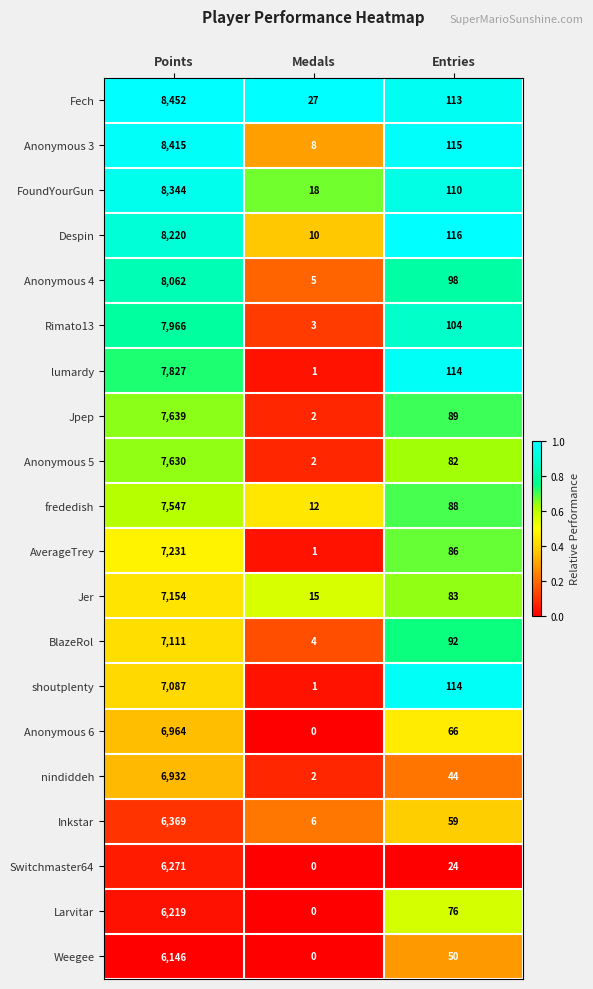

What is the difference between the highest and lowest values at Medals?

27